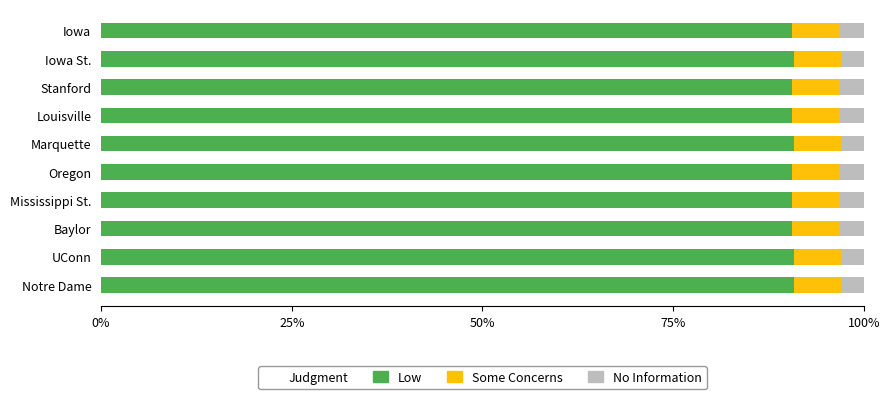

The value of Low at Mississippi St. is 149.9. True or false?

False